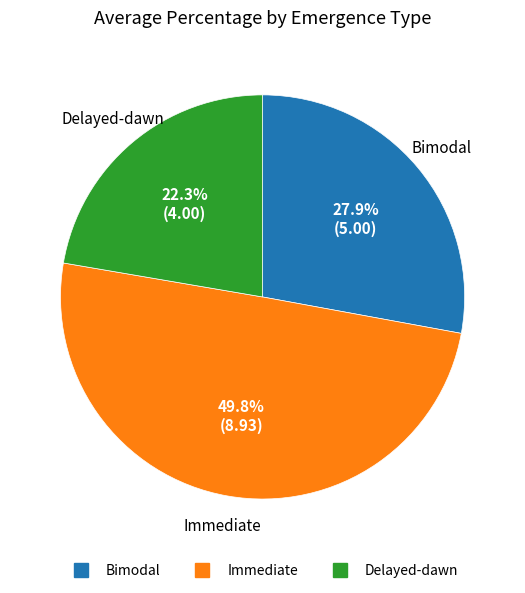

Between Delayed-dawn and Bimodal, which is larger?

Bimodal